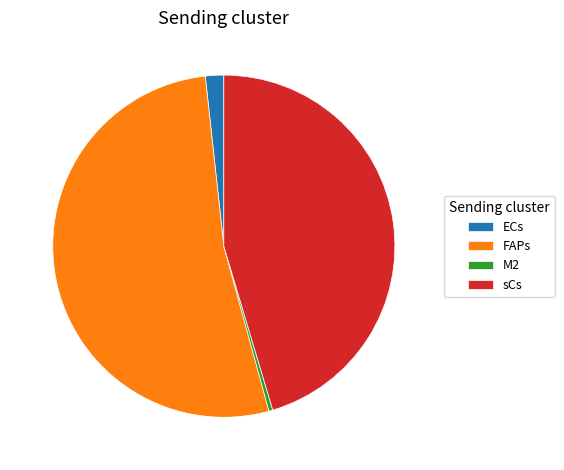

Which category has the smallest portion of the pie?

M2